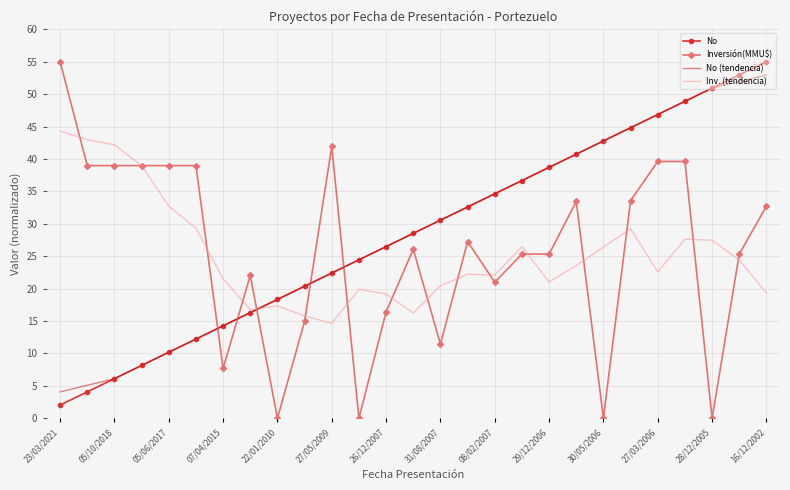

What is the sum of all No (tendencia) values?

770.0